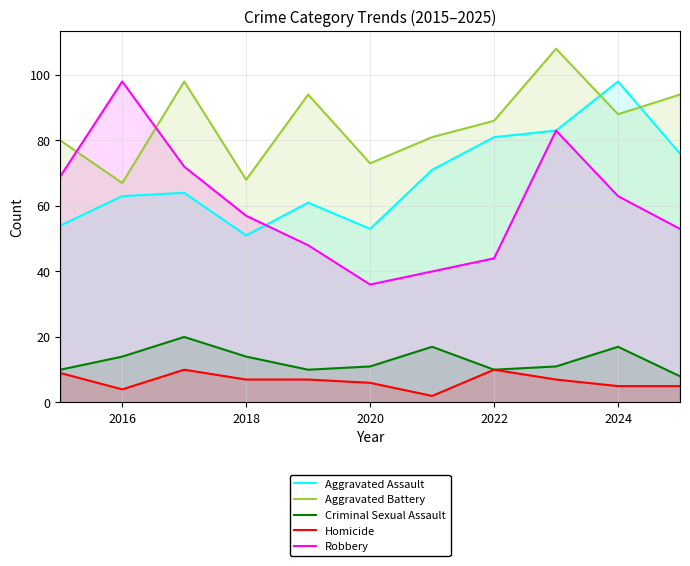

What is the value of the Criminal Sexual Assault point at the 4th from the left?

14